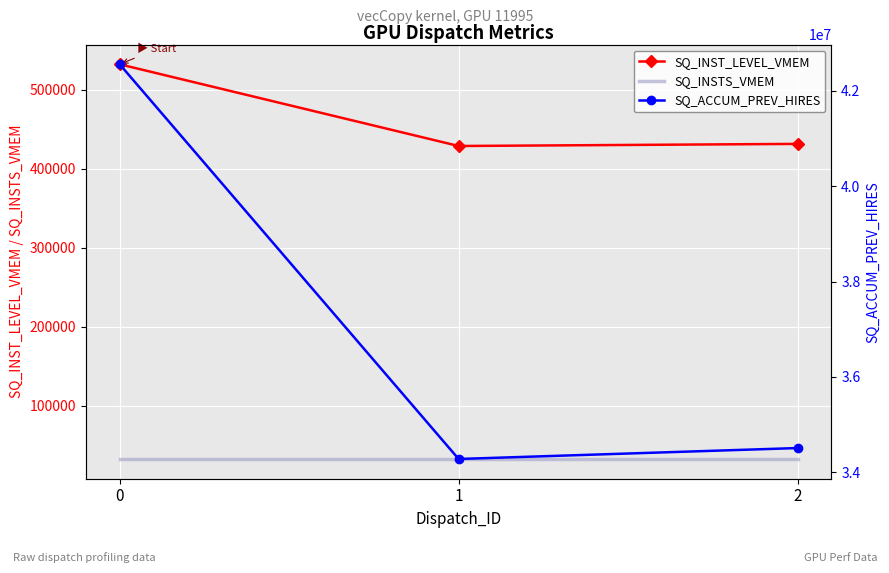

Is it true that SQ_INST_LEVEL_VMEM equals 428613 at 1?

True